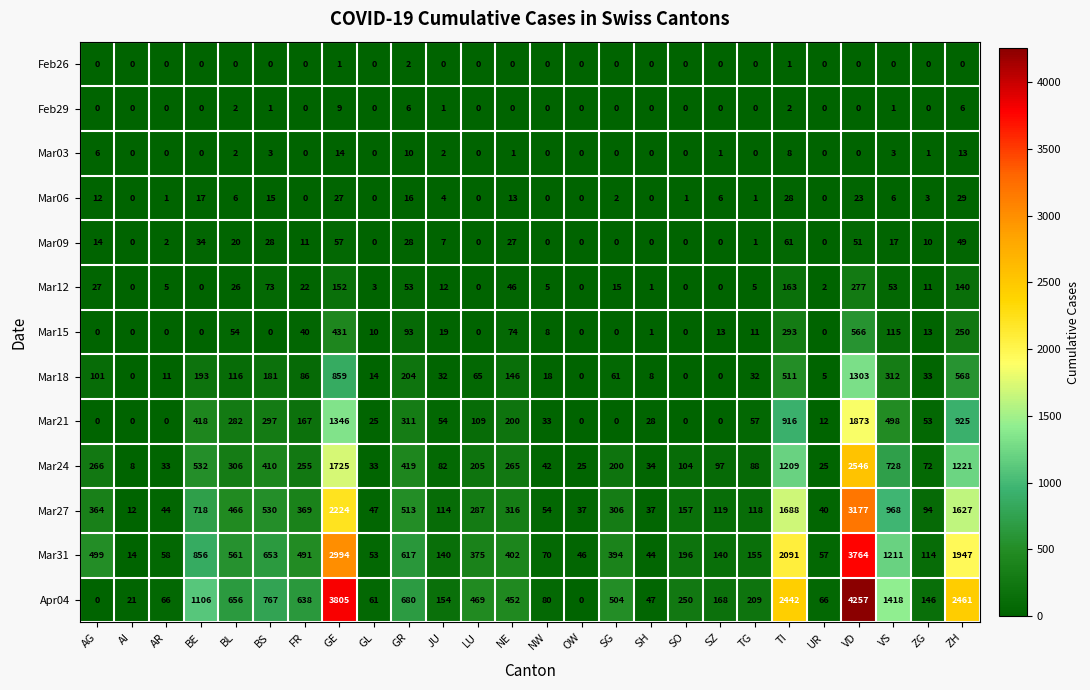

What is the difference between the maximum and minimum values in the Mar31 series?

3750